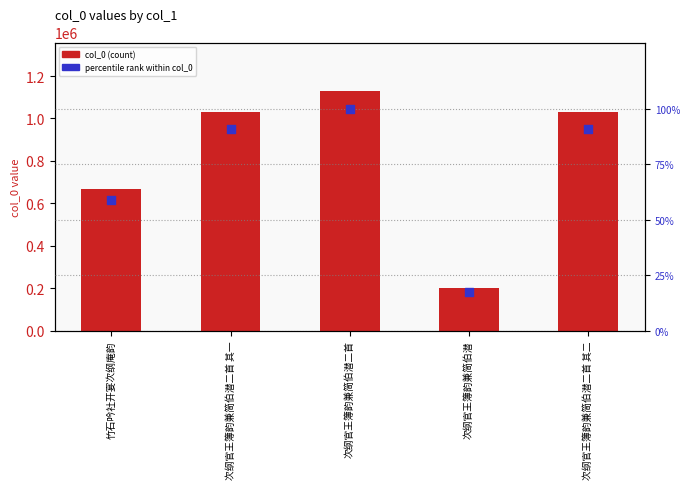

Which series has the largest total across all categories?

col_0